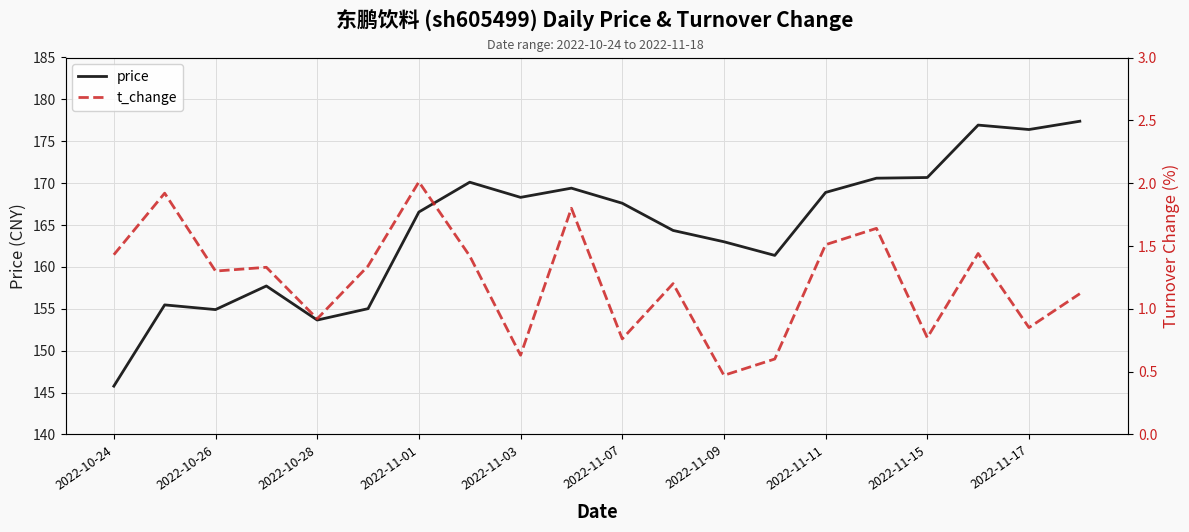

List the series in order of their overall mean, highest first.

price, t_change